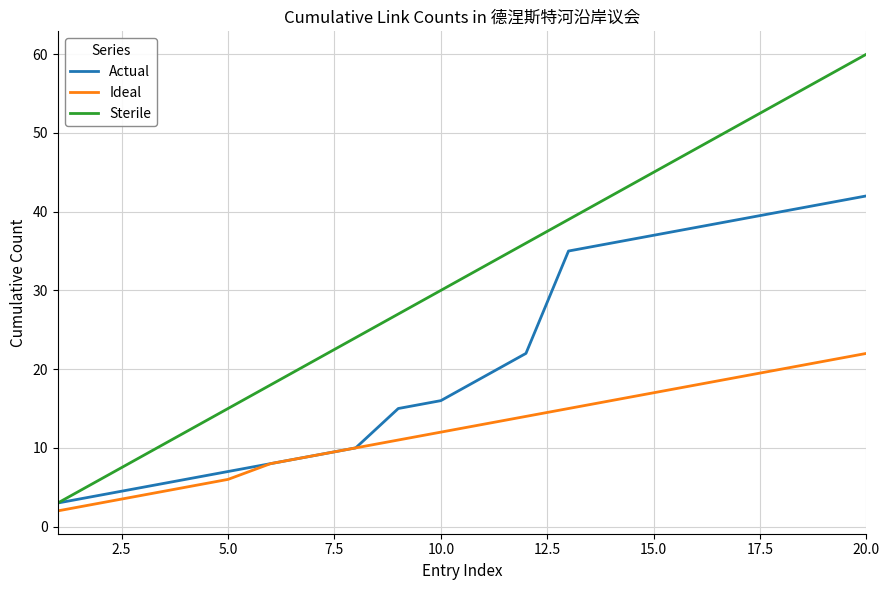

Which series has the largest total across all categories?

Sterile